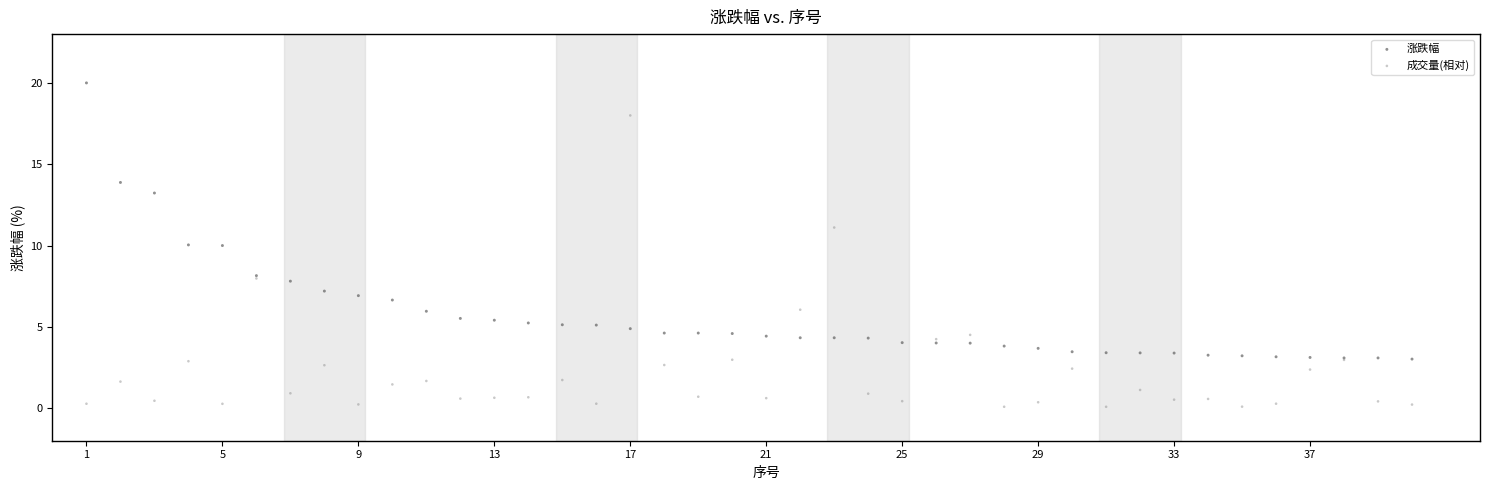

What is the X range (max minus min) for the scatter plot?

39.0